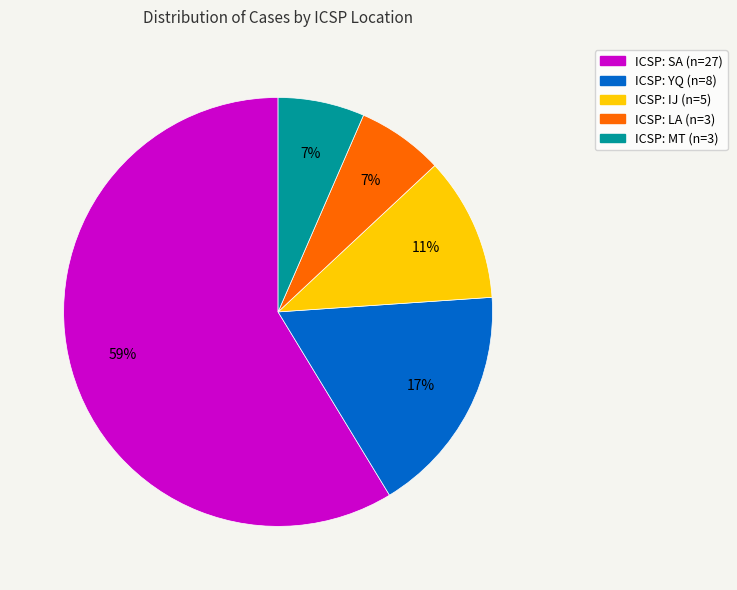

To the nearest percent, what is the average slice percentage?

20%